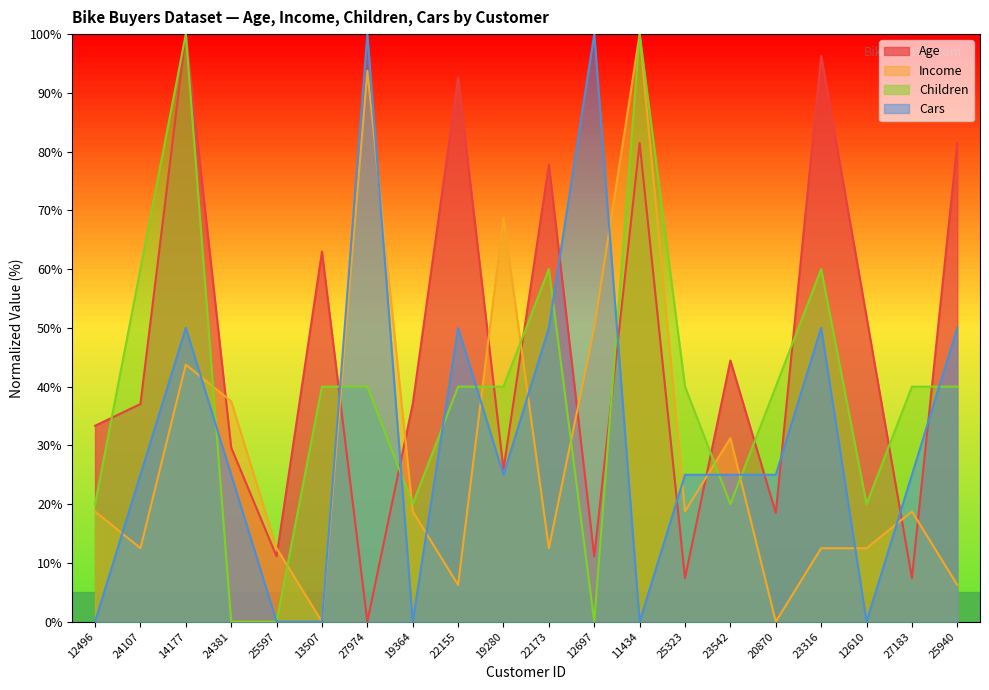

Reading left to right, extract all data points from this chart.

Age: 12496=33.3	24107=37.0	14177=100.0	24381=29.6	25597=11.1	13507=63.0	27974=0.0	19364=37.0	22155=92.6	19280=25.9	22173=77.8	12697=11.1	11434=81.5	25323=7.4	23542=44.4	20870=18.5	23316=96.3	12610=51.9	27183=7.4	25940=81.5
Income: 12496=18.8	24107=12.5	14177=43.8	24381=37.5	25597=12.5	13507=0.0	27974=93.8	19364=18.8	22155=6.2	19280=68.8	22173=12.5	12697=50.0	11434=100.0	25323=18.8	23542=31.2	20870=0.0	23316=12.5	12610=12.5	27183=18.8	25940=6.2
Children: 12496=20.0	24107=60.0	14177=100.0	24381=0.0	25597=0.0	13507=40.0	27974=40.0	19364=20.0	22155=40.0	19280=40.0	22173=60.0	12697=0.0	11434=100.0	25323=40.0	23542=20.0	20870=40.0	23316=60.0	12610=20.0	27183=40.0	25940=40.0
Cars: 12496=0.0	24107=25.0	14177=50.0	24381=25.0	25597=0.0	13507=0.0	27974=100.0	19364=0.0	22155=50.0	19280=25.0	22173=50.0	12697=100.0	11434=0.0	25323=25.0	23542=25.0	20870=25.0	23316=50.0	12610=0.0	27183=25.0	25940=50.0